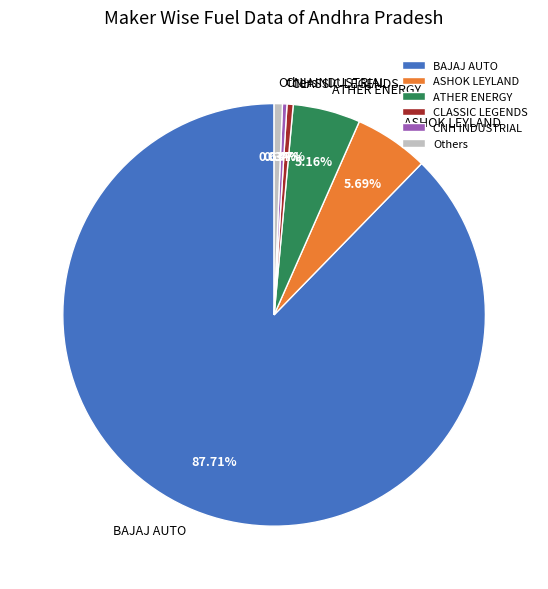

How many slices are in this pie chart?

6